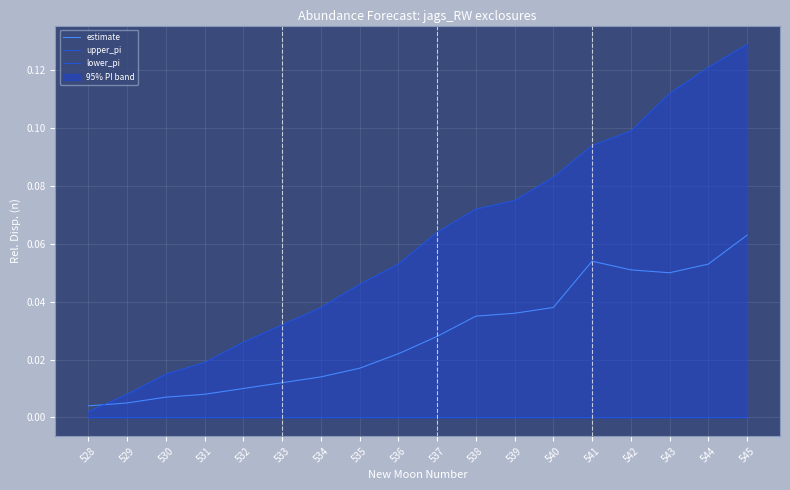

At 538, list the series in order from largest to smallest.

upper_pi, estimate, lower_pi